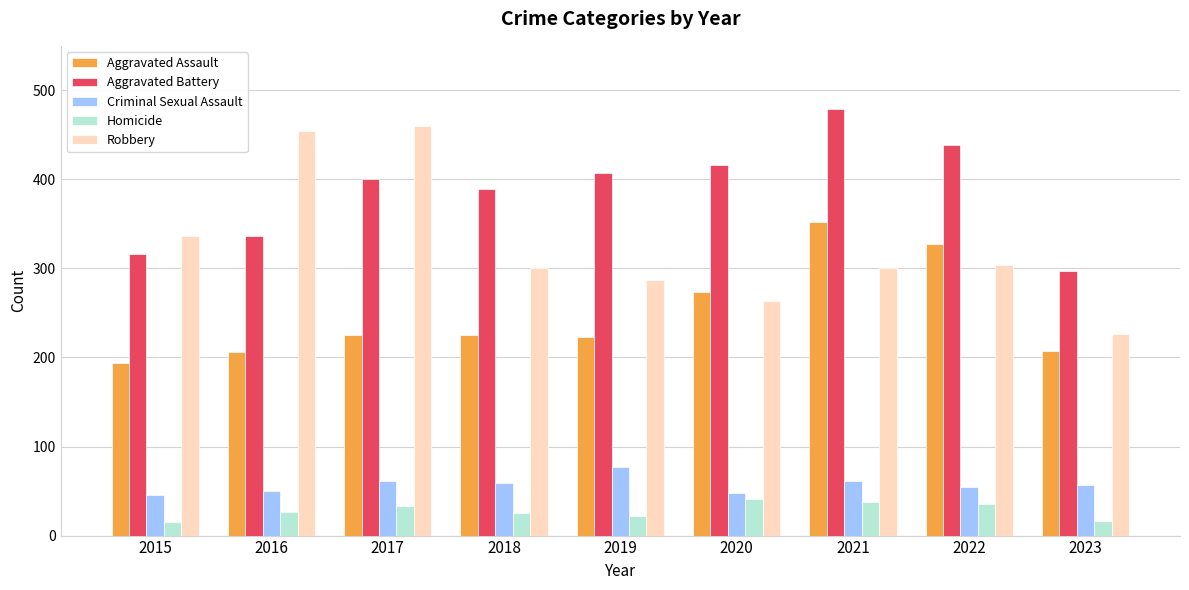

What value does the Aggravated Assault series have at 2019, to the nearest 50?

200